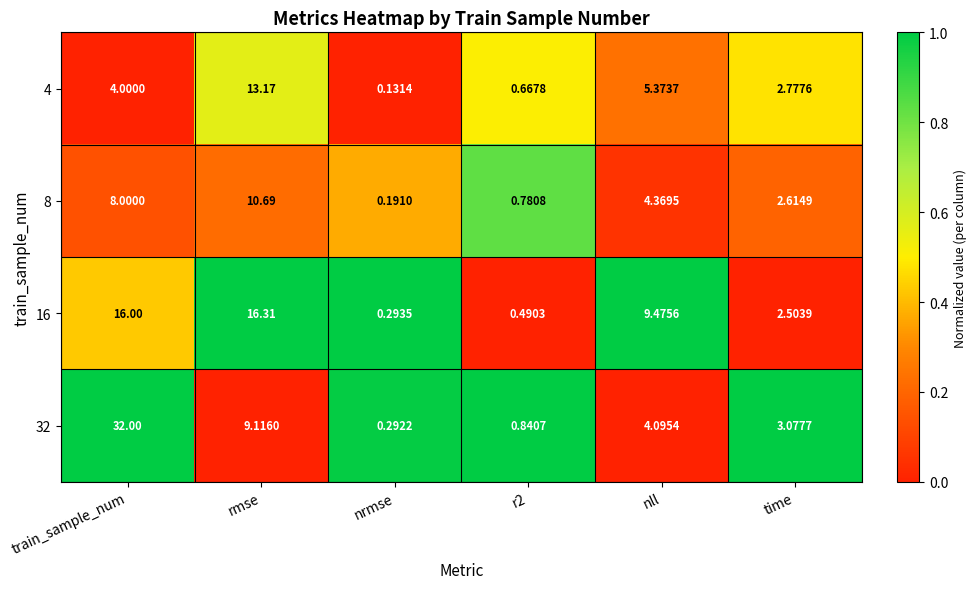

At which label does 32 reach its peak?

train_sample_num